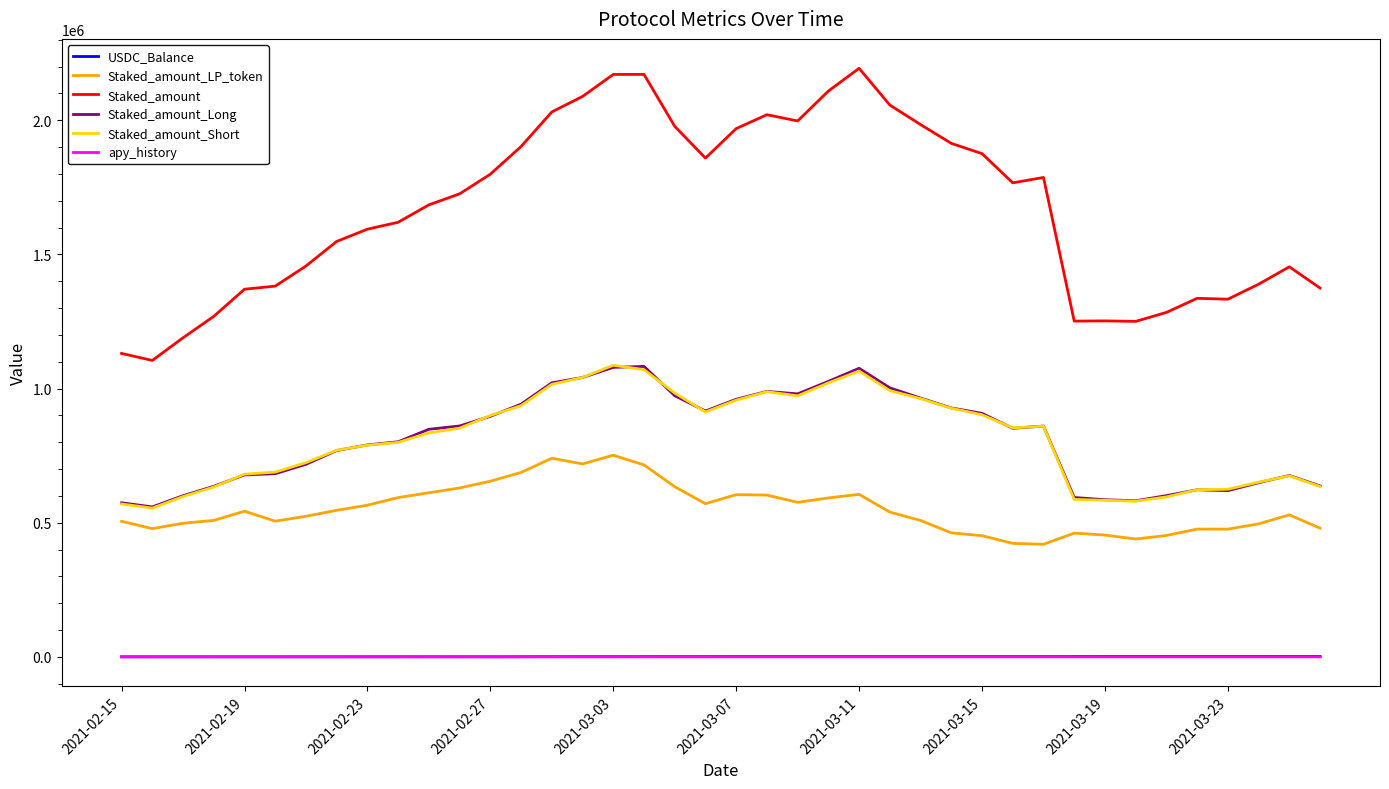

What is the highest value of the Staked_amount series?

2193657.1